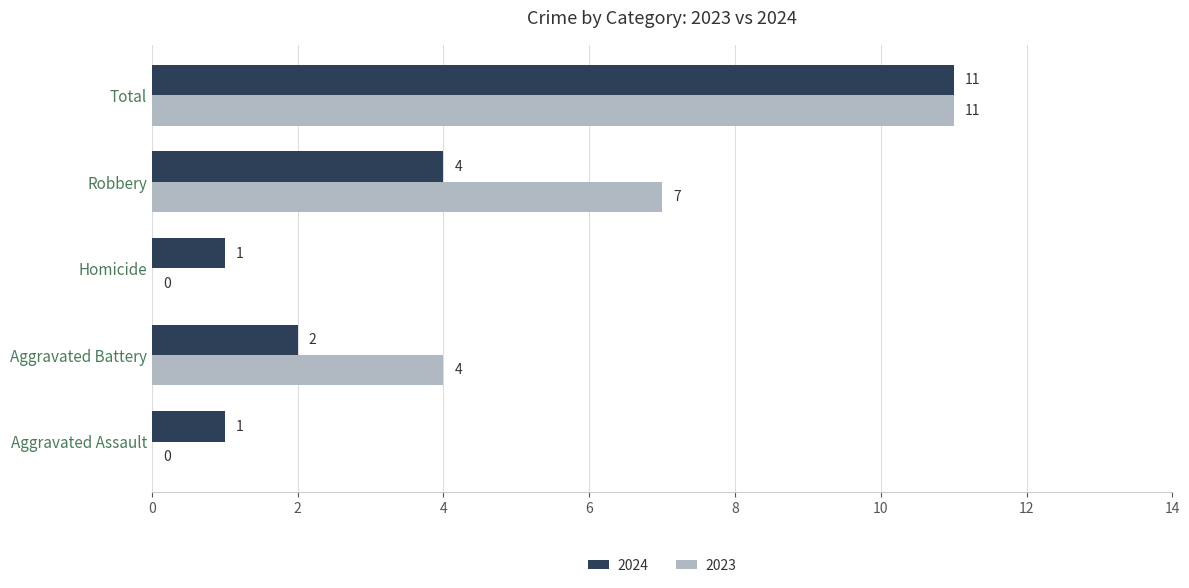

Is it true that 2024 equals 1 at Homicide?

True